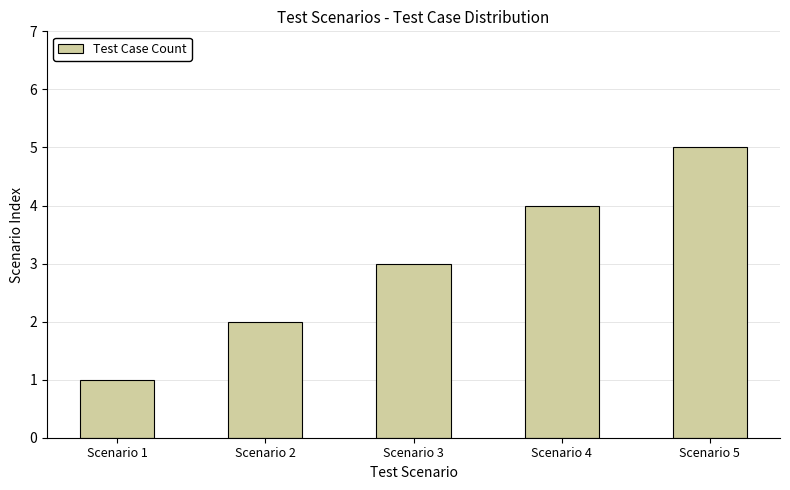

How many data points are less than 3?

2